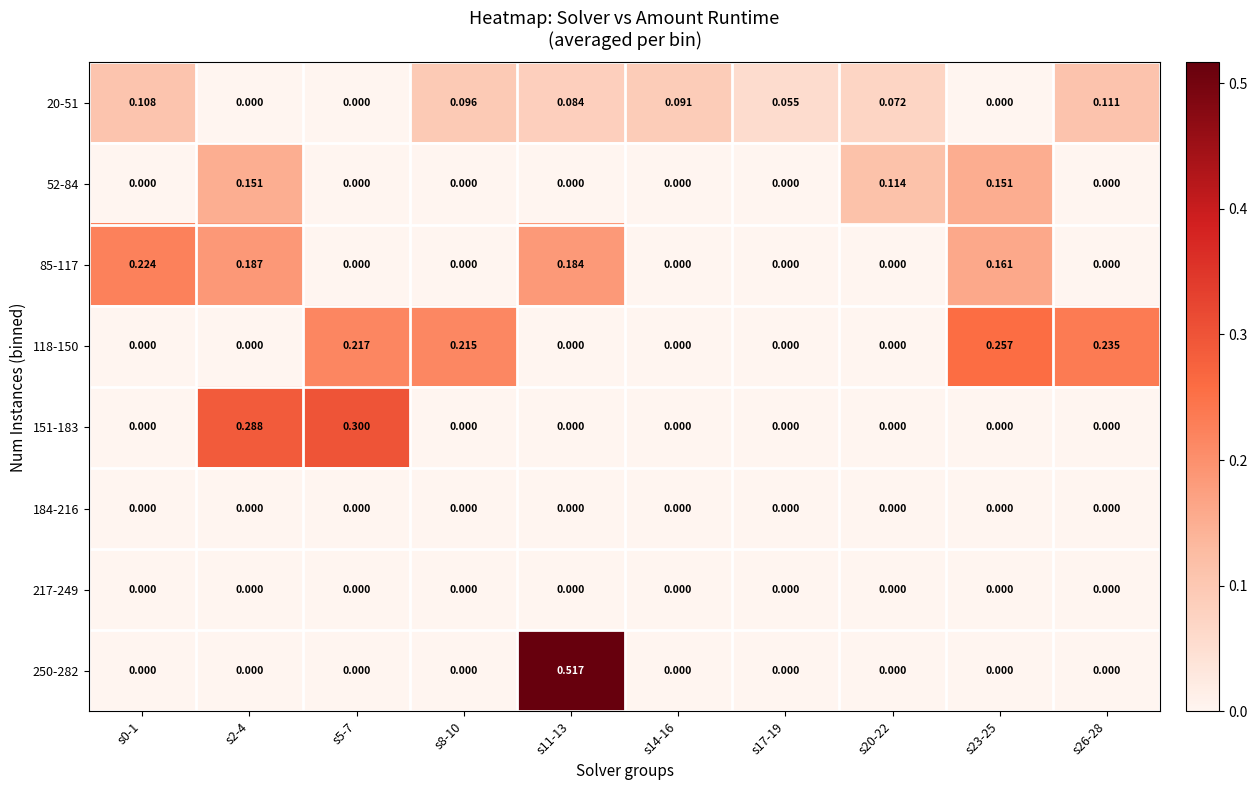

Reading right to left, what are all the values shown in this chart?

20-51: s26-28=0.1	s23-25=0.0	s20-22=0.1	s17-19=0.1	s14-16=0.1	s11-13=0.1	s8-10=0.1	s5-7=0.0	s2-4=0.0	s0-1=0.1
52-84: s26-28=0.0	s23-25=0.2	s20-22=0.1	s17-19=0.0	s14-16=0.0	s11-13=0.0	s8-10=0.0	s5-7=0.0	s2-4=0.2	s0-1=0.0
85-117: s26-28=0.0	s23-25=0.2	s20-22=0.0	s17-19=0.0	s14-16=0.0	s11-13=0.2	s8-10=0.0	s5-7=0.0	s2-4=0.2	s0-1=0.2
118-150: s26-28=0.2	s23-25=0.3	s20-22=0.0	s17-19=0.0	s14-16=0.0	s11-13=0.0	s8-10=0.2	s5-7=0.2	s2-4=0.0	s0-1=0.0
151-183: s26-28=0.0	s23-25=0.0	s20-22=0.0	s17-19=0.0	s14-16=0.0	s11-13=0.0	s8-10=0.0	s5-7=0.3	s2-4=0.3	s0-1=0.0
184-216: s26-28=0.0	s23-25=0.0	s20-22=0.0	s17-19=0.0	s14-16=0.0	s11-13=0.0	s8-10=0.0	s5-7=0.0	s2-4=0.0	s0-1=0.0
217-249: s26-28=0.0	s23-25=0.0	s20-22=0.0	s17-19=0.0	s14-16=0.0	s11-13=0.0	s8-10=0.0	s5-7=0.0	s2-4=0.0	s0-1=0.0
250-282: s26-28=0.0	s23-25=0.0	s20-22=0.0	s17-19=0.0	s14-16=0.0	s11-13=0.5	s8-10=0.0	s5-7=0.0	s2-4=0.0	s0-1=0.0